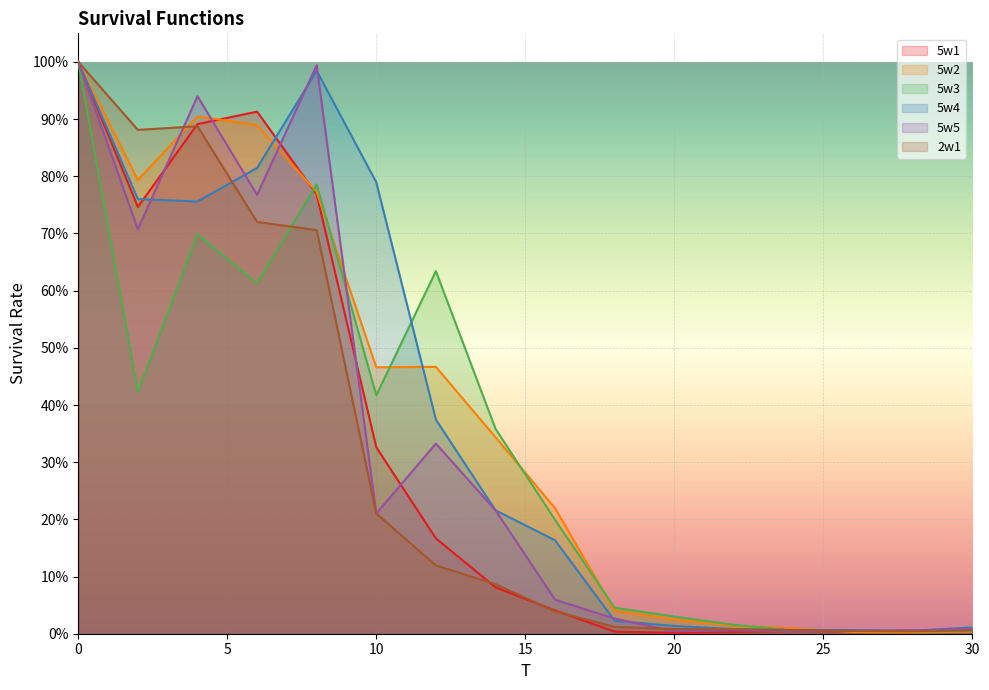

Rank the series by their maximum value, from lowest to highest.

5w1, 5w2, 5w3, 5w4, 5w5, 2w1